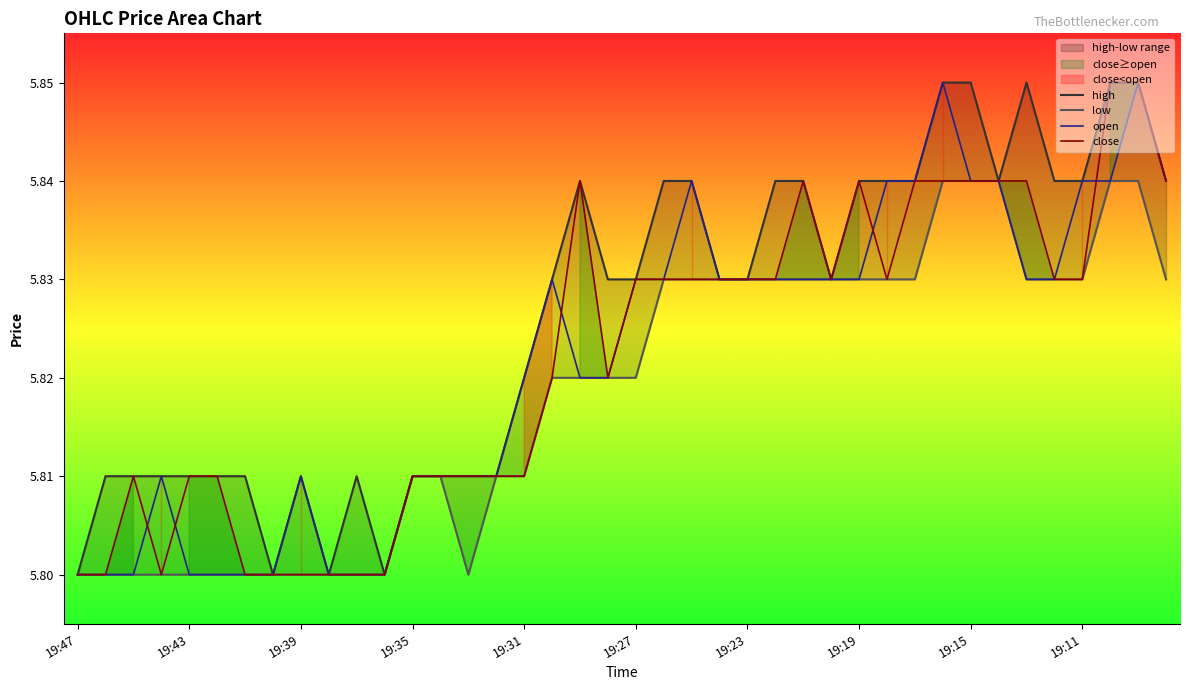

At how many categories does at least one series exceed 5?

40